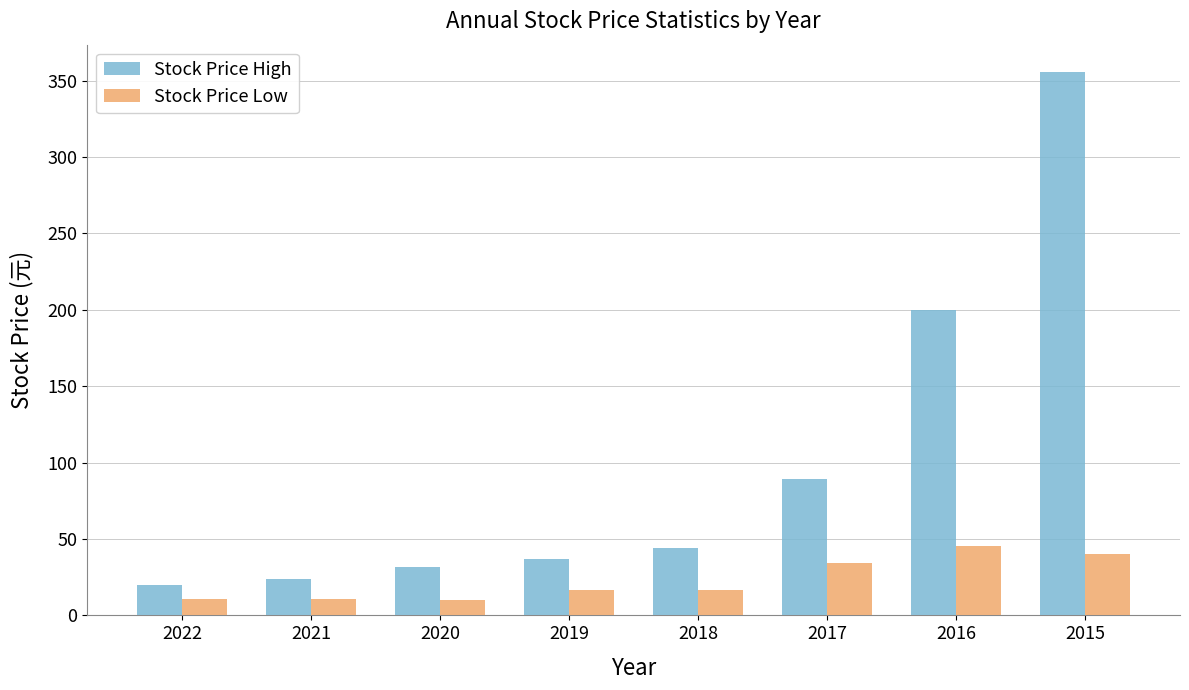

List the series in order of their overall mean, highest first.

Stock Price High, Stock Price Low